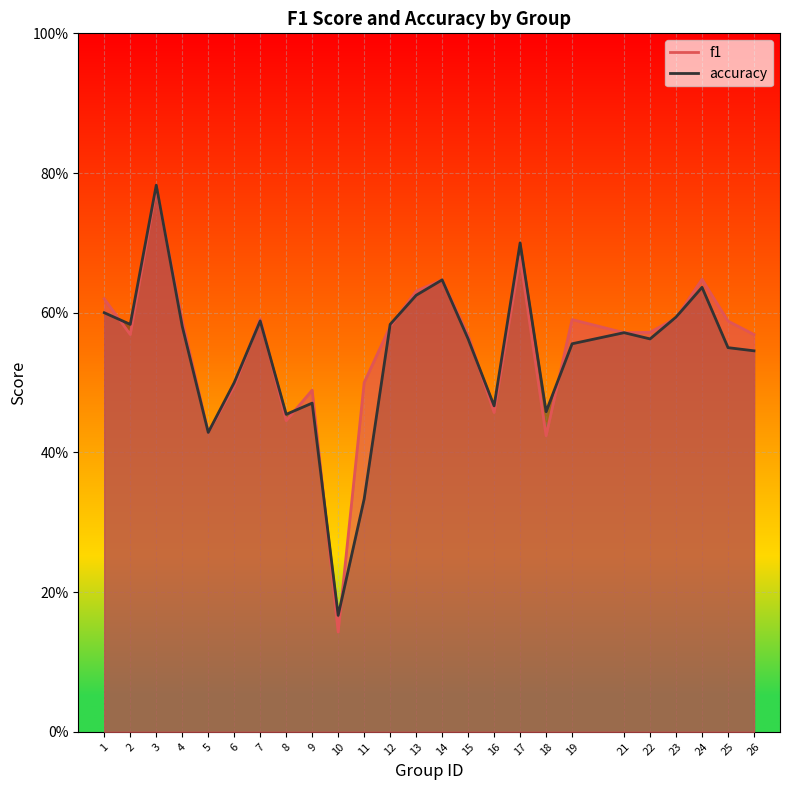

The f1 series shows 0.4 at 4. True or false?

False